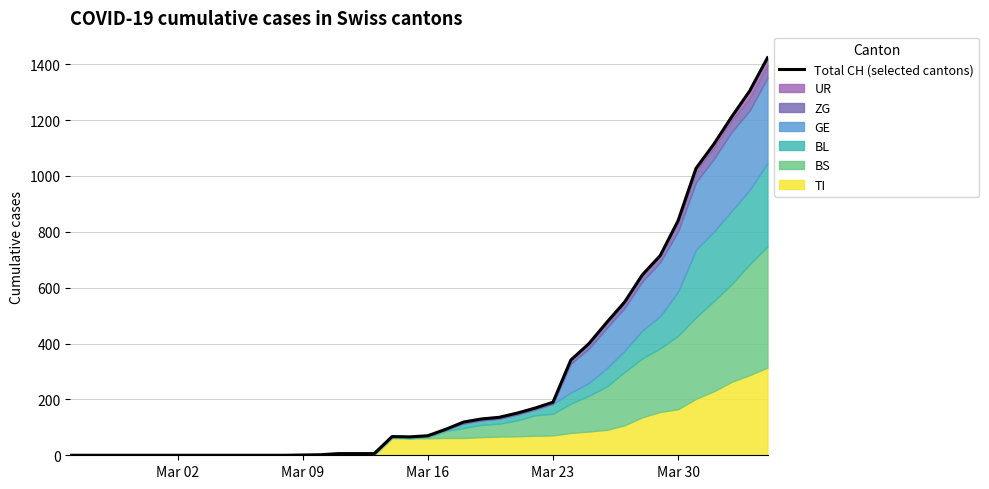

Reading right to left, transcribe all the data shown in this chart.

1423	1304	1212	1114	1027	840	715	646	548	475	399	341	190	169	151	136	130	119	93	70	66	67	6	6	6	2	1	0	0	0	0	0	0	0	0	0	0	0	0	0